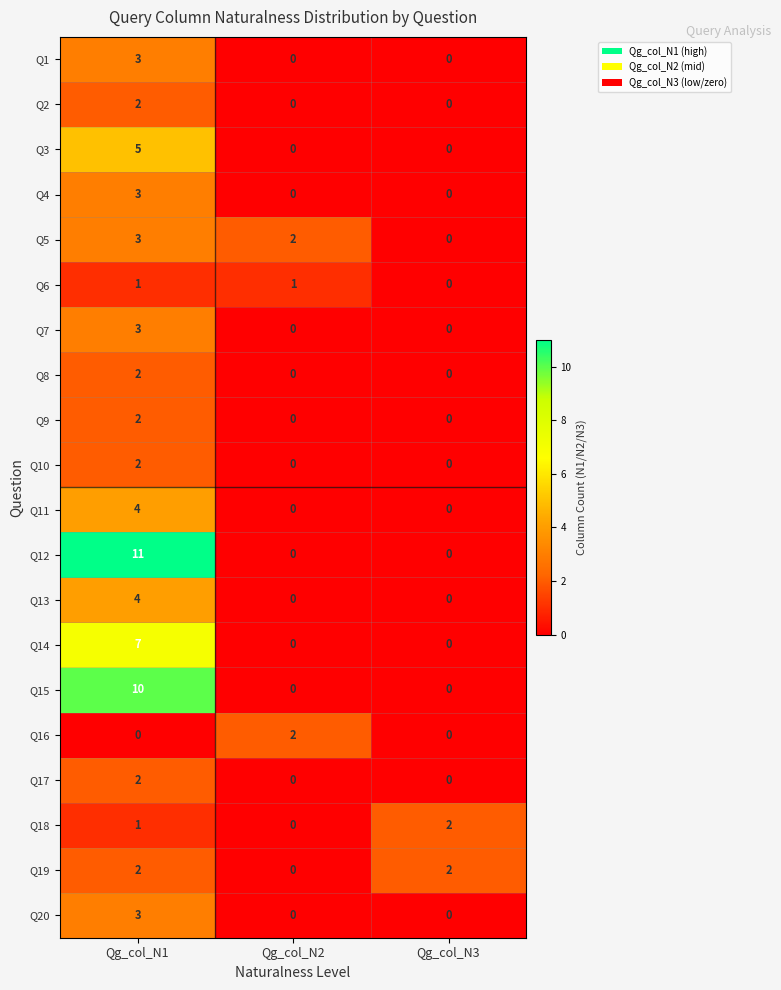

Which category has the highest value across all series?

Qg_col_N1